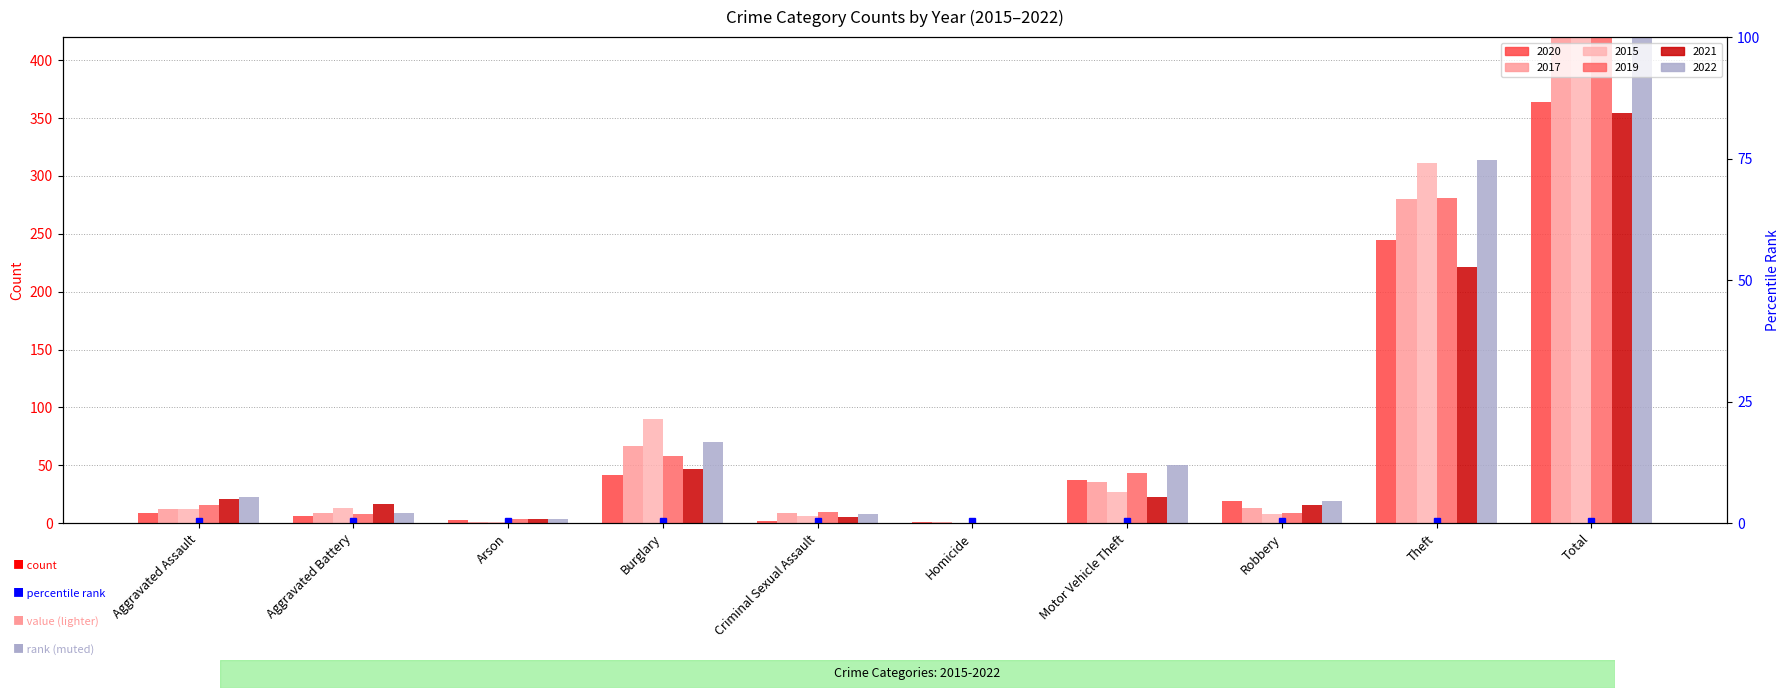

What is the label of the 3rd bar from the right?

Robbery